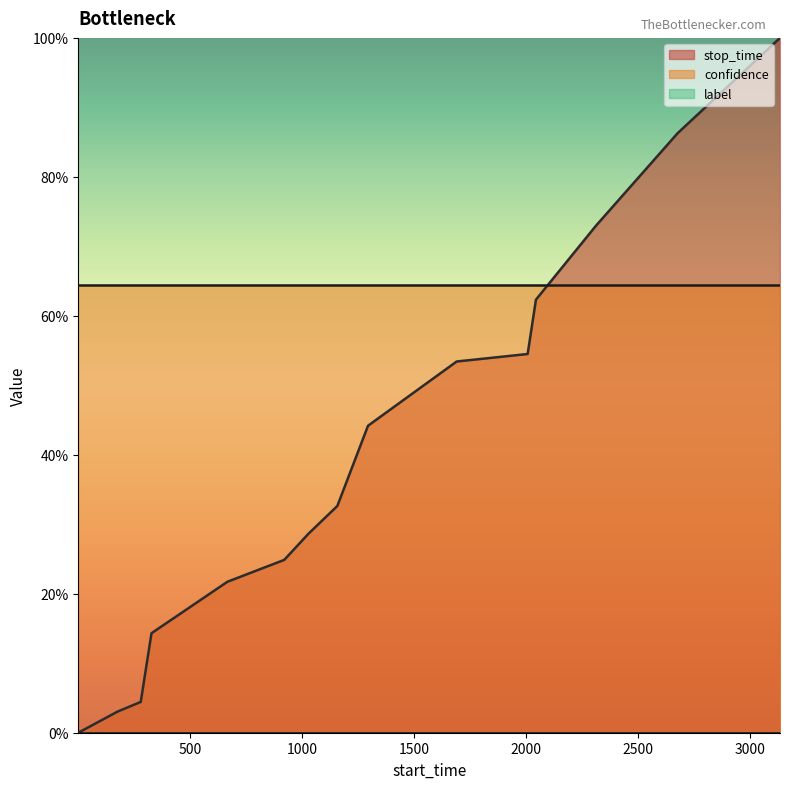

Does the chart display data point markers on the line(s)?

No